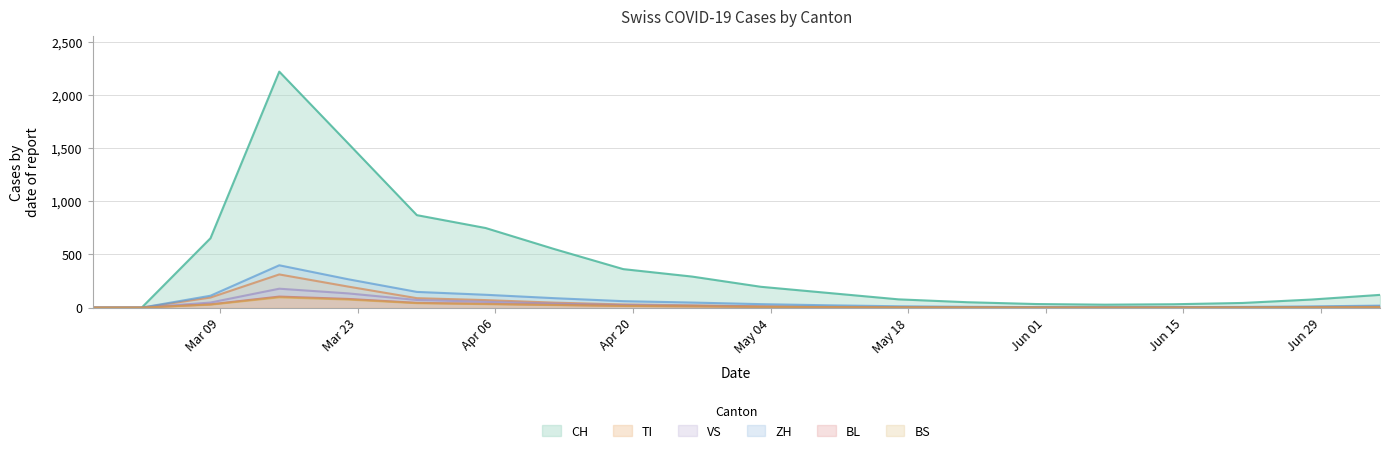

At which label does ZH first exceed 22?

2020-03-08